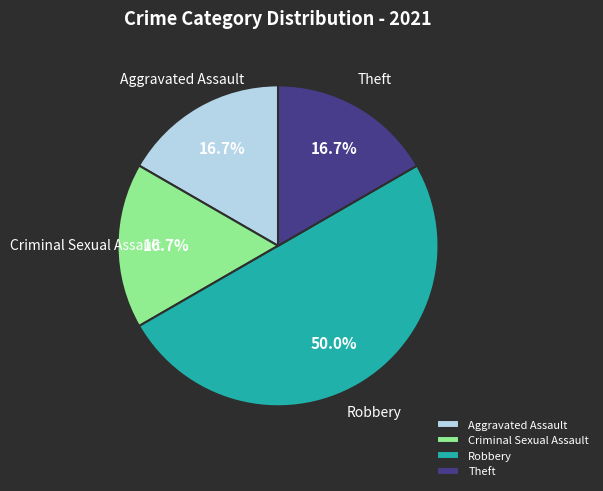

Does Theft represent more than half of the total?

No